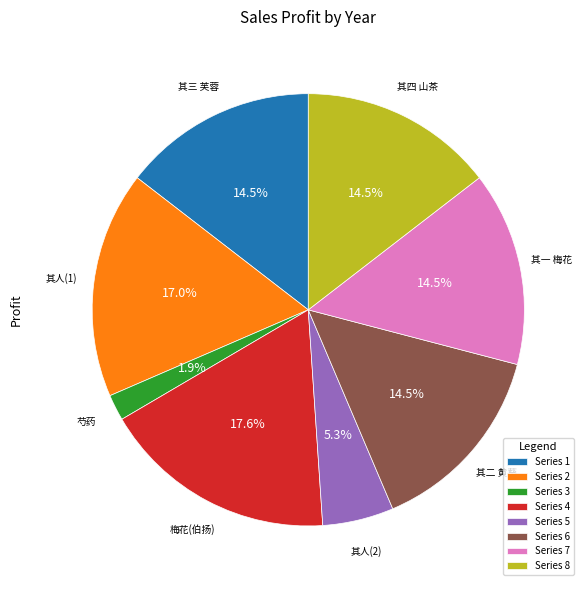

Is there a majority slice in this chart?

No